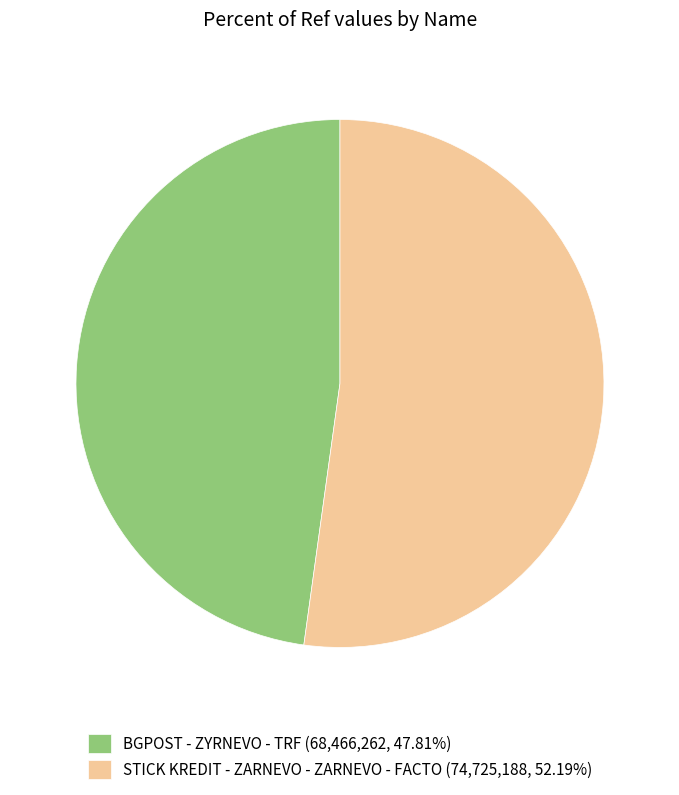

True or false: STICK KREDIT - ZARNEVO - ZARNEVO - FACTO accounts for 52% of the total.

True